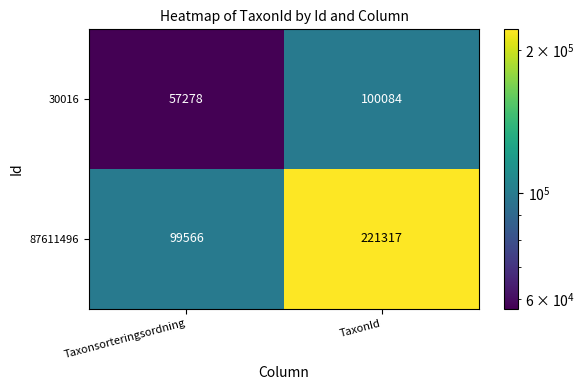

At which label is 87611496 closest to 160441?

Taxonsorteringsordning